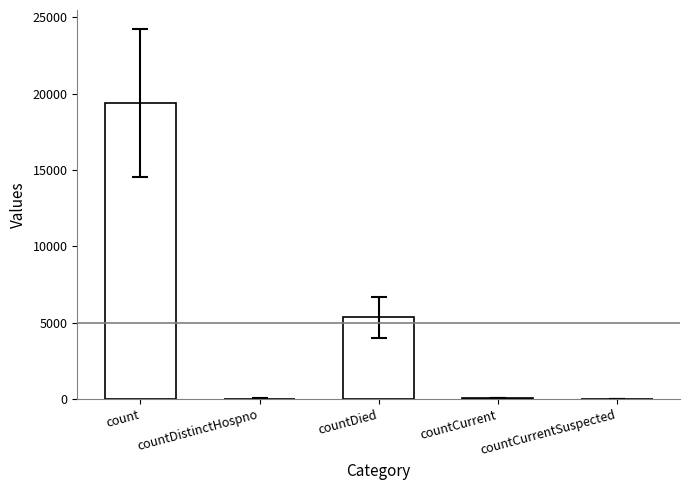

Approximately how many times larger is the value at count compared to countDied?

3.6